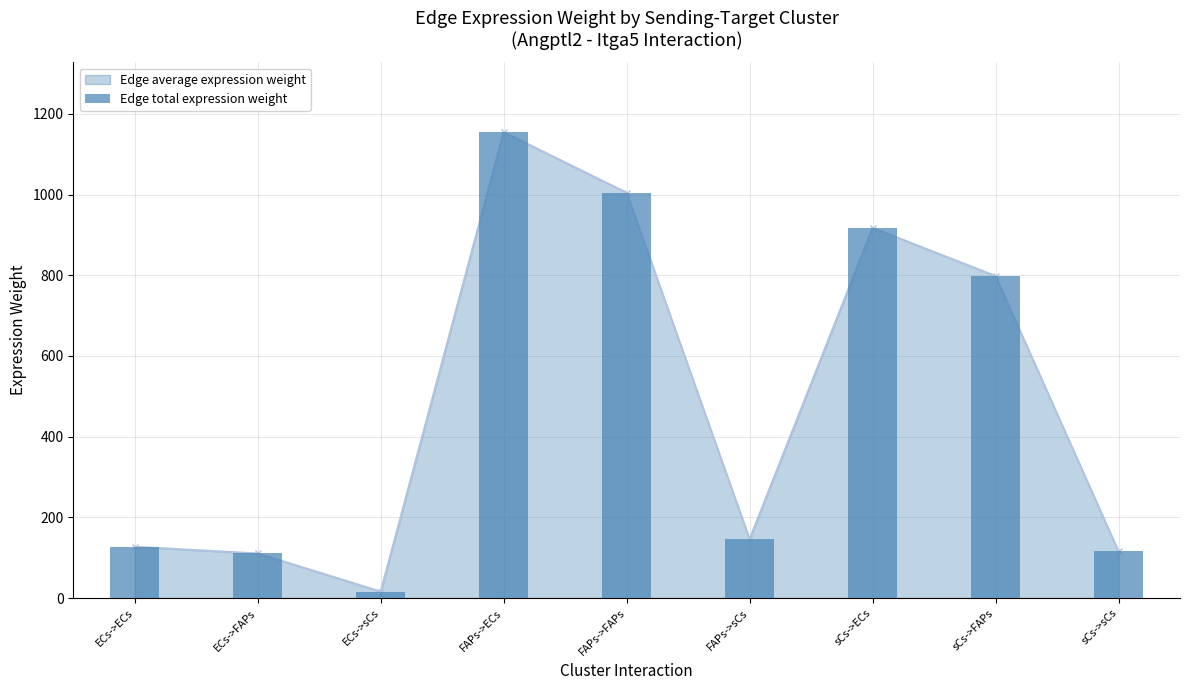

What is the sum of the values at ECs->sCs and ECs->FAPs?

126.5